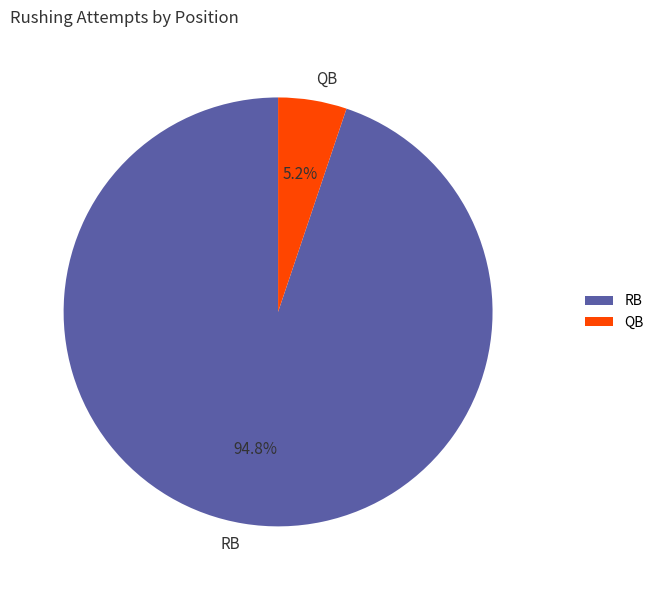

What percentage is the QB slice, to the nearest percent?

5%